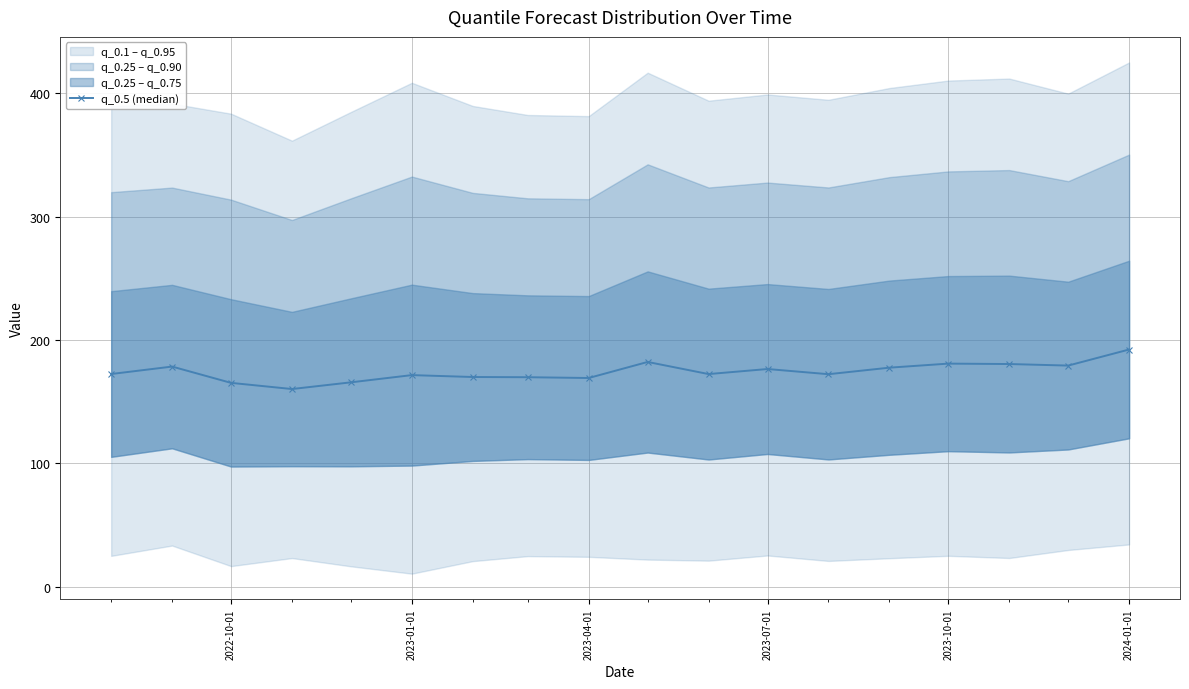

How many data points in q_0.5 (median) are above 172?

11